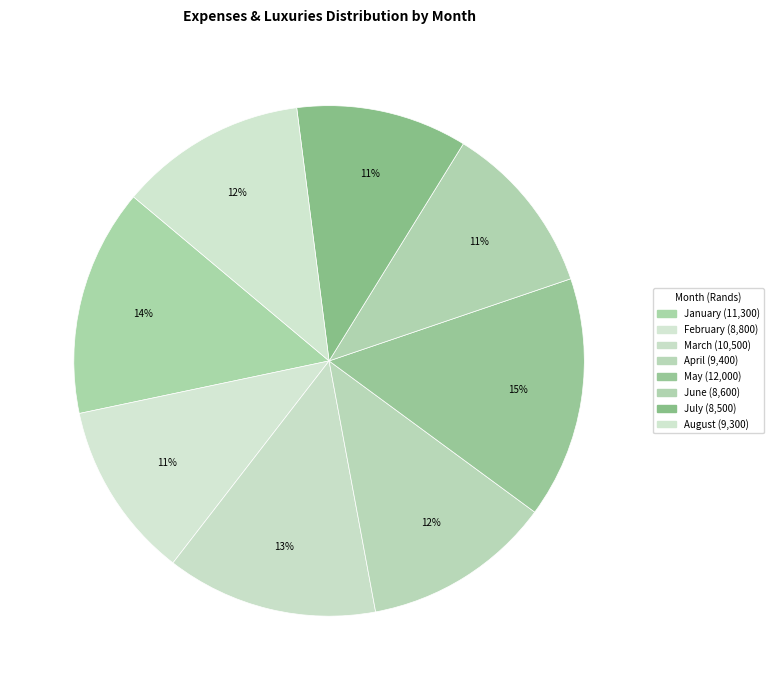

True or false: January accounts for 14% of the total.

True